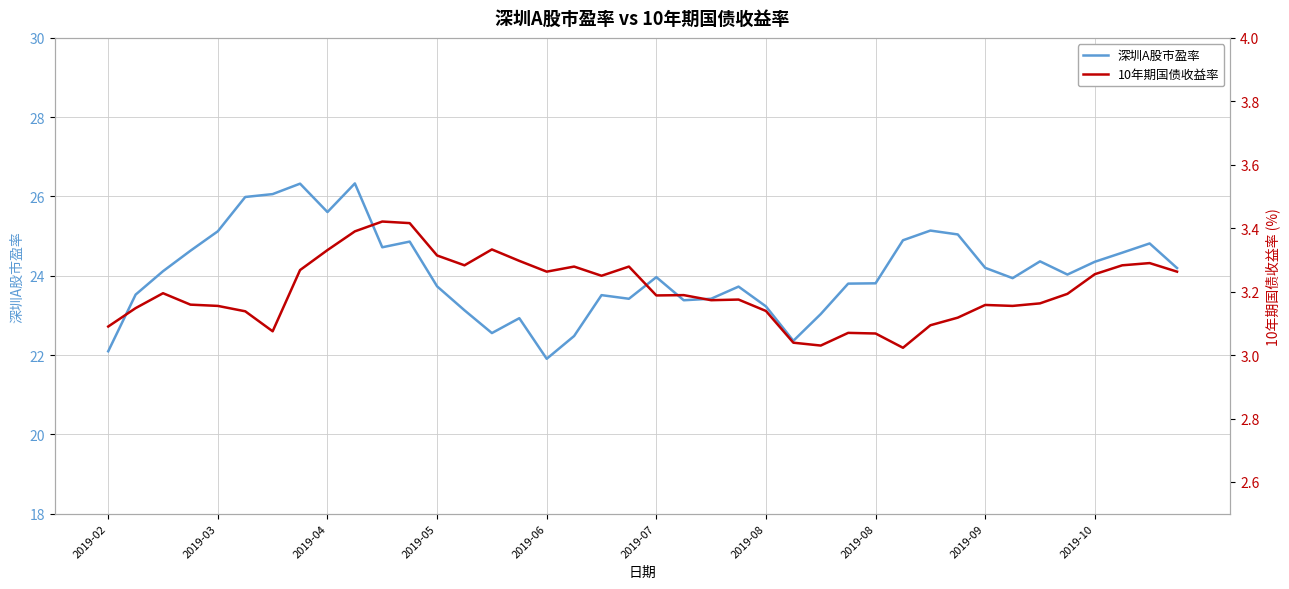

What is the value of the 深圳A股市盈率 point at the 4th from the left?

24.6